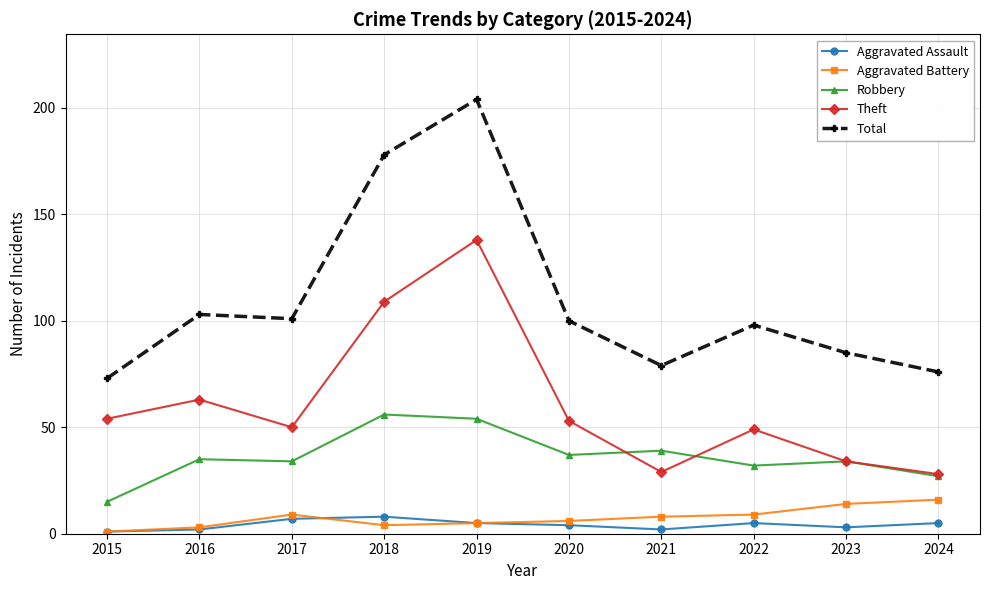

Count the number of categories in the chart.

10